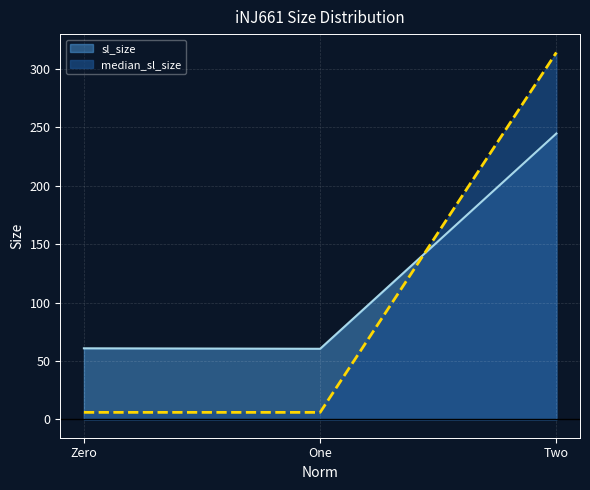

Reading left to right, what are all the values shown in this chart?

sl_size: Zero=60.8	One=60.4	Two=244.7
median_sl_size: Zero=6.0	One=6.0	Two=314.0